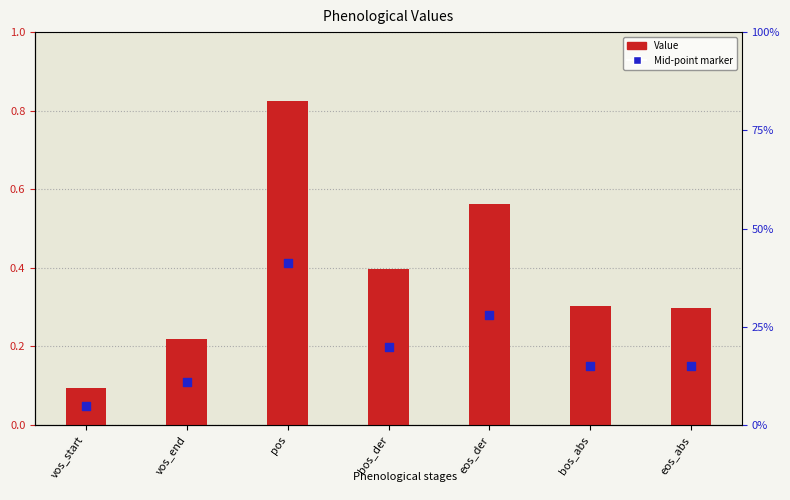

Which series has the largest Y range (max minus min)?

Value